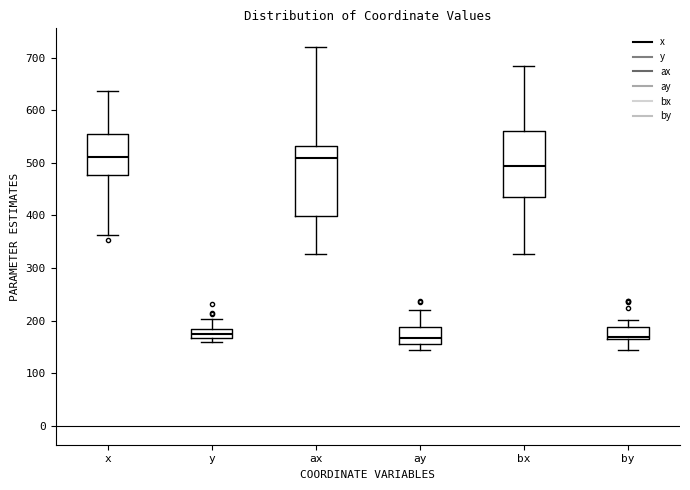

Where is the upper edge of the box for bx on the y-axis? The values are not printed on the chart, so give them approximately, as read against the axis.

560